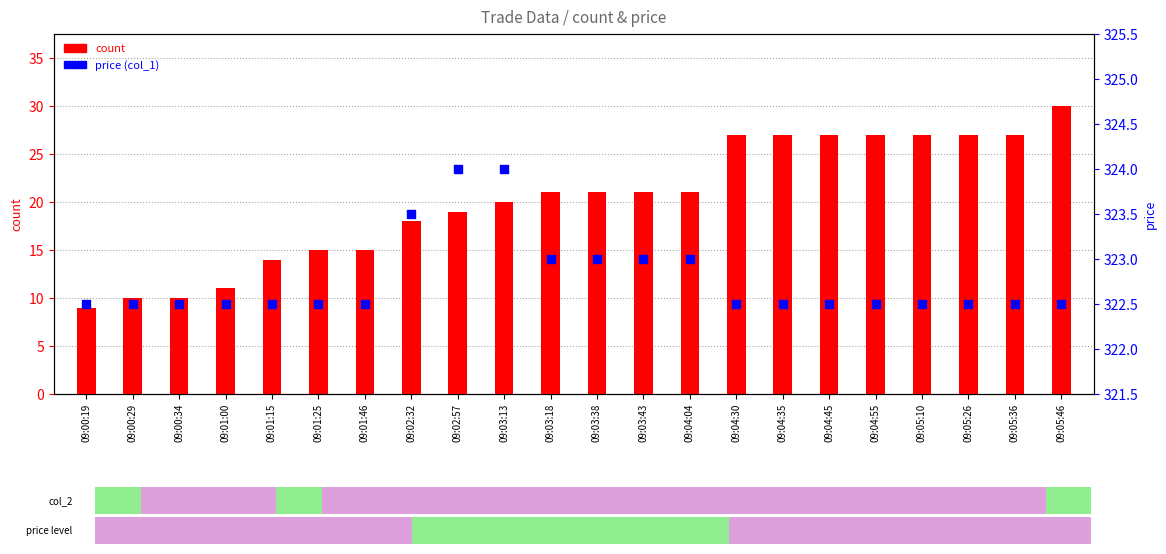

At which category is the sum across all series the highest?

09:05:46